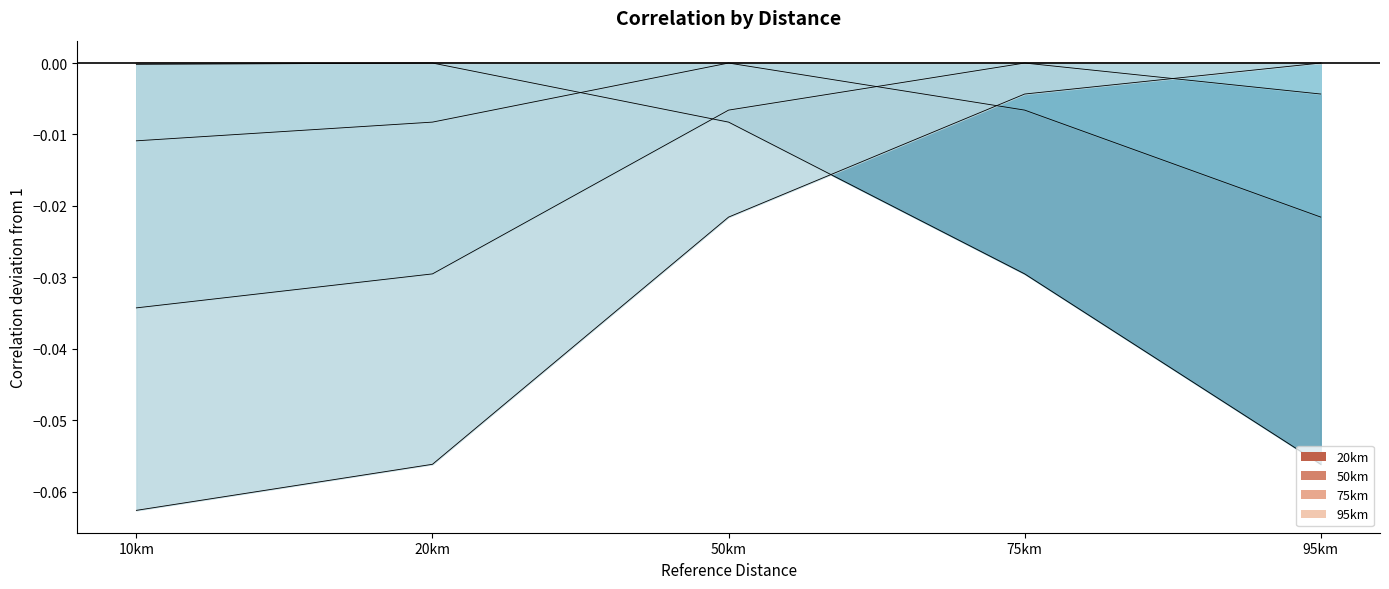

What are all the series names shown in the legend?

20km, 50km, 75km, 95km